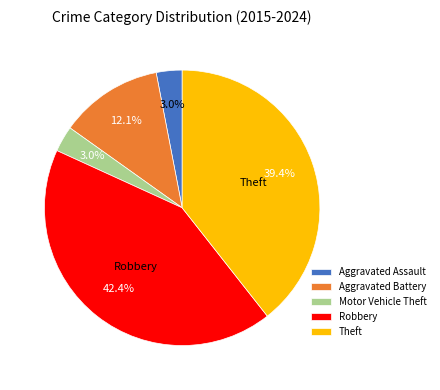

What portion of the pie excludes Aggravated Assault?

97.0%